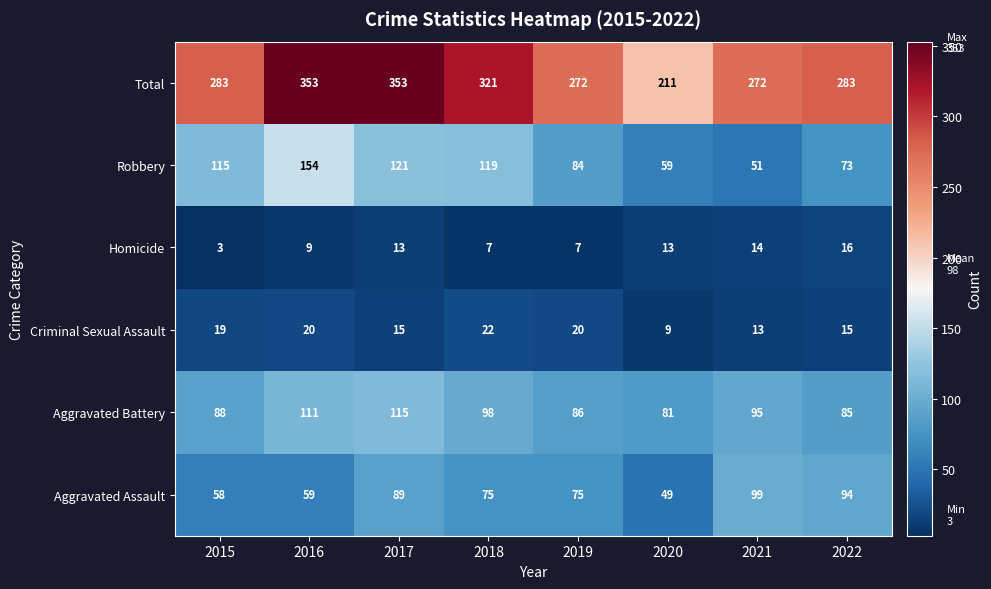

What is the difference between the highest and lowest values at 2021?

259